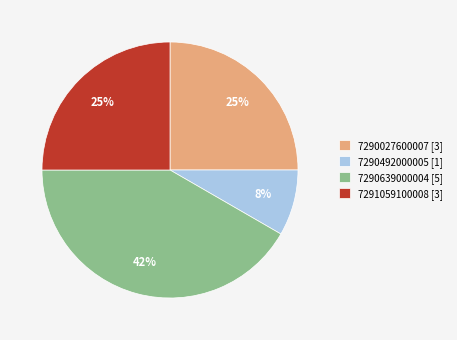

How many slices are in this pie chart?

4